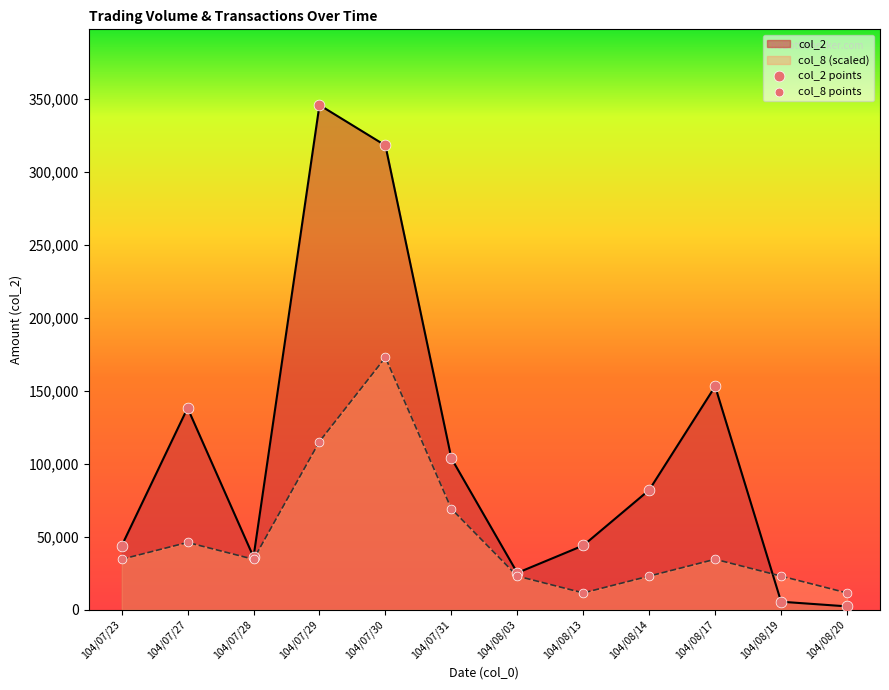

Is the value of col_8 at 104/08/19 greater than the value of col_2 at 104/07/27?

No